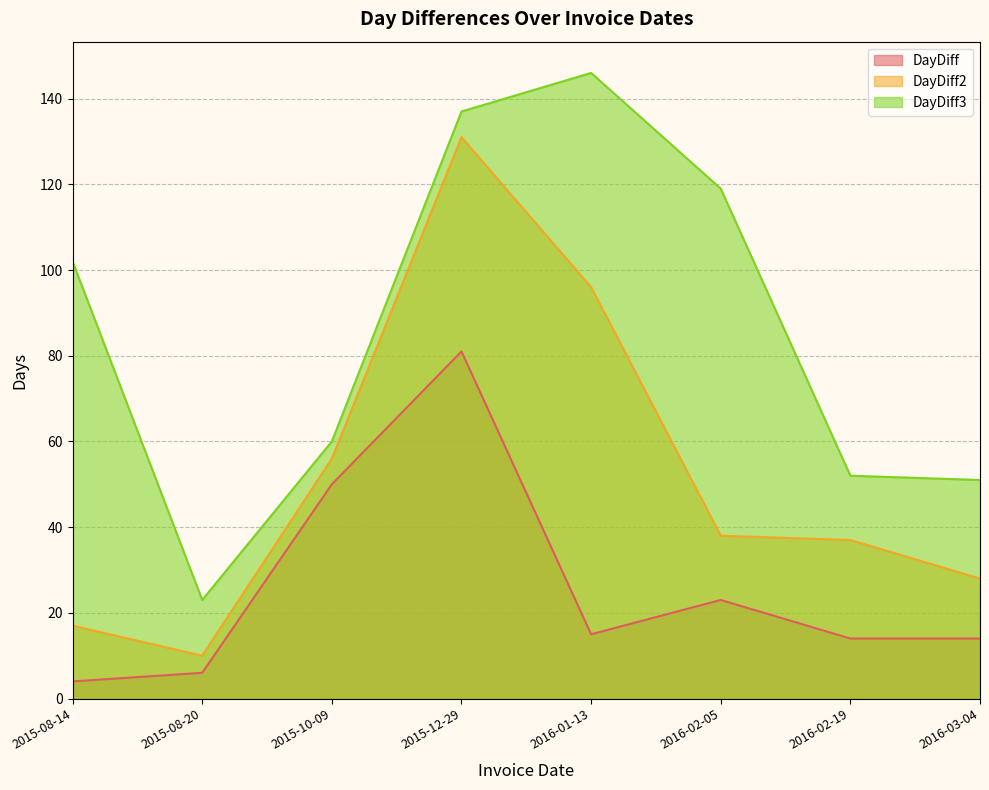

Which series has the largest total across all categories?

DayDiff3